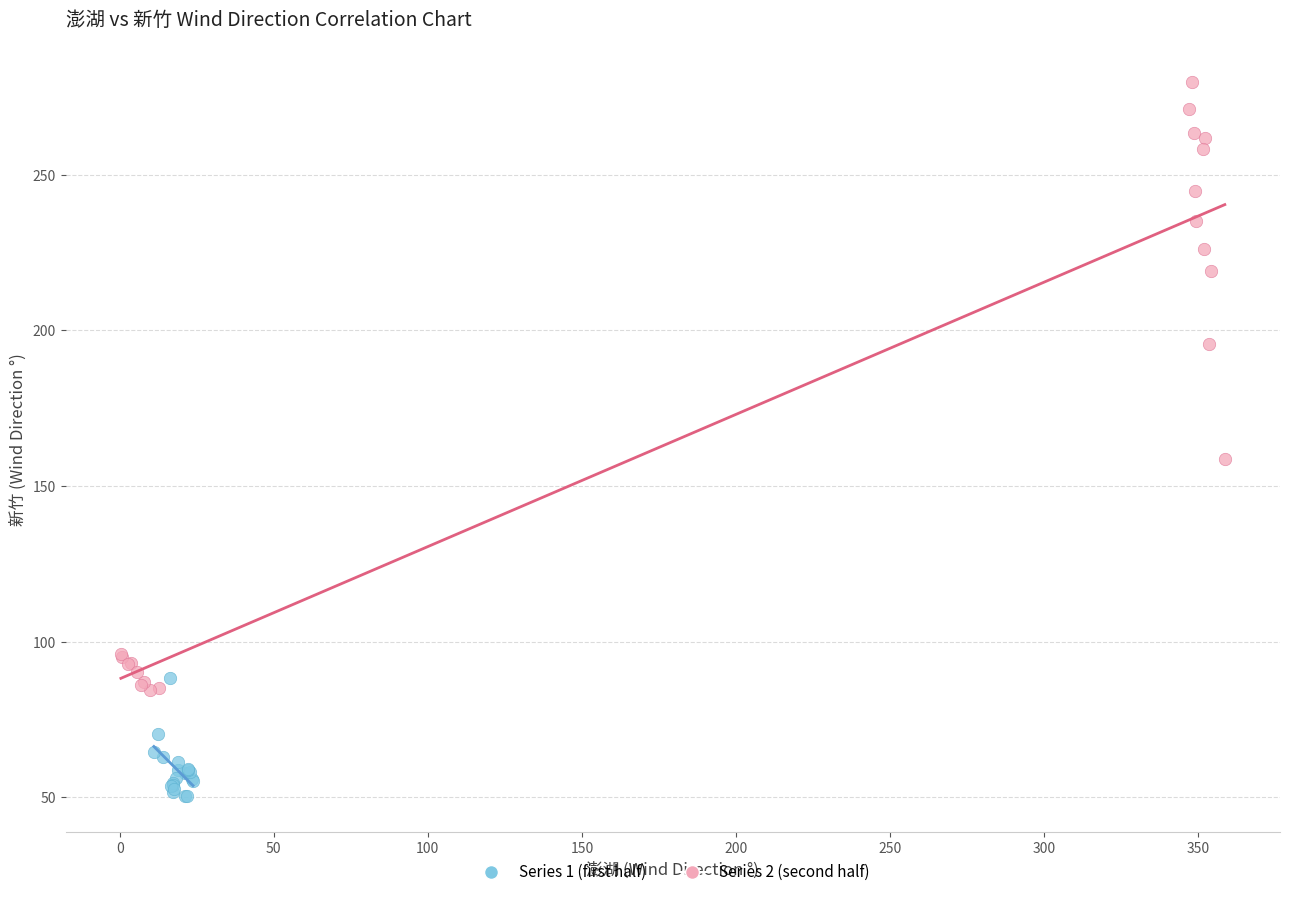

Which series contains the lowest Y value?

Series 1 (first half)